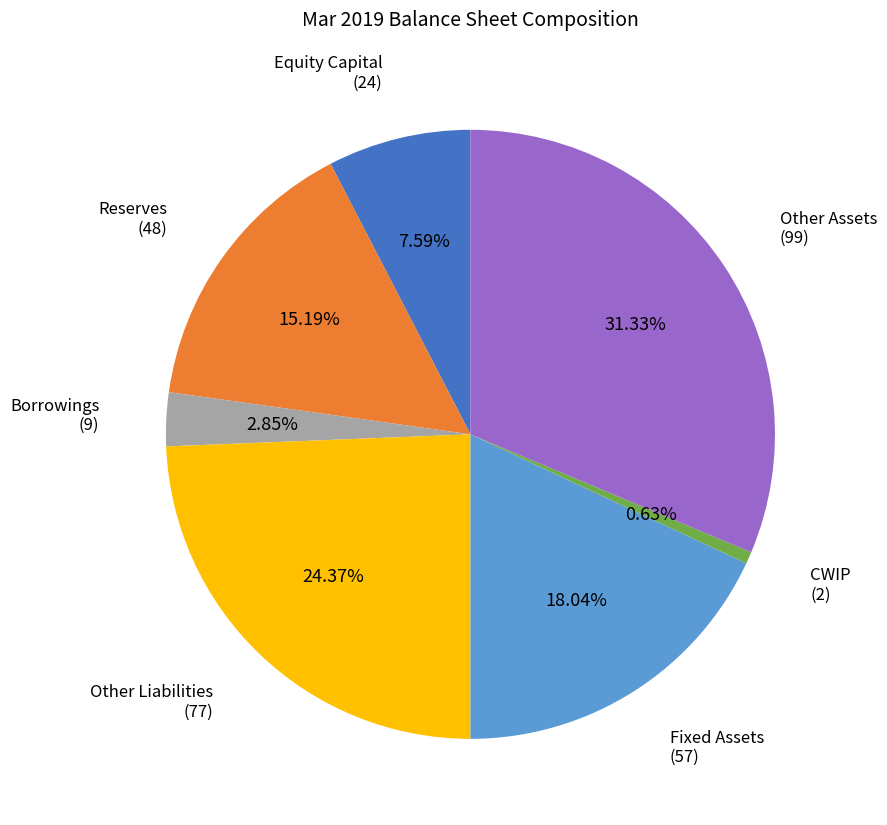

To the nearest percent, what is the difference between the largest and smallest slice percentages?

31%